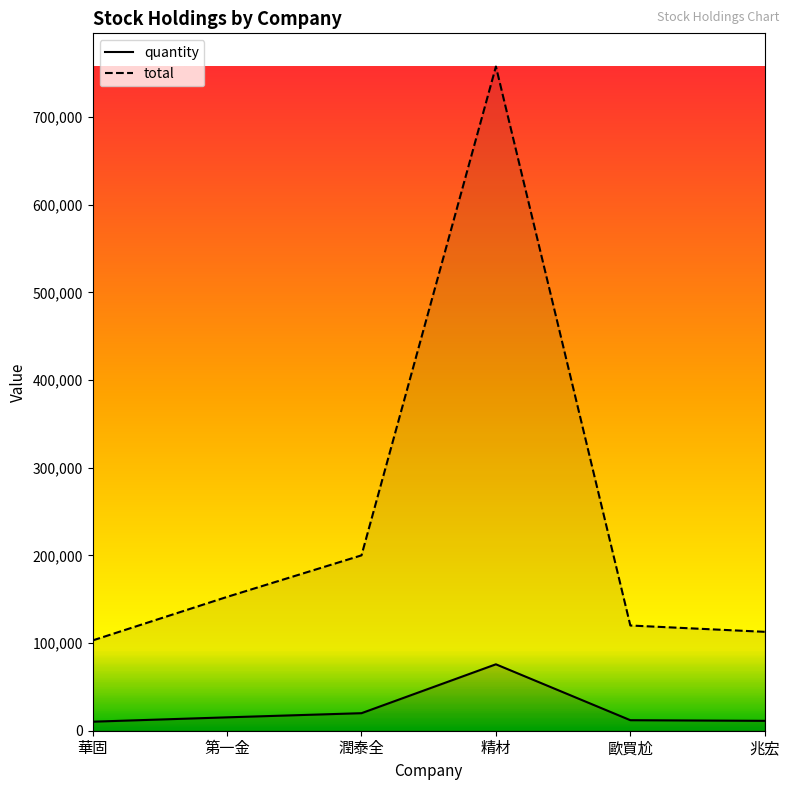

What is the total value across all series at 精材?

833228